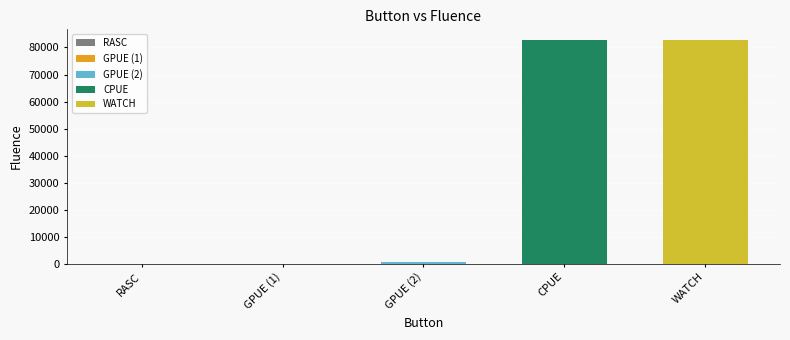

How many values exceed 567?

2